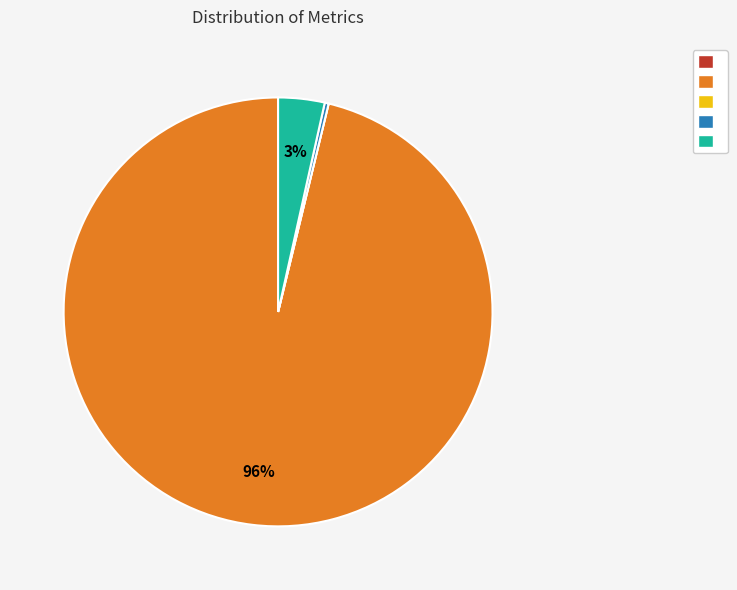

To the nearest percent, what is the average slice percentage?

20%